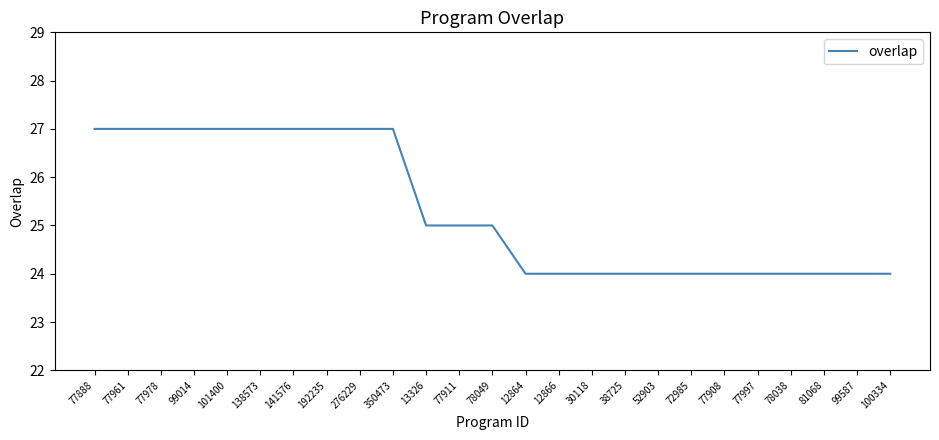

Reading left to right, transcribe all the data shown in this chart.

77888=27	77961=27	77978=27	99014=27	101400=27	138573=27	141576=27	192235=27	276229=27	350473=27	13326=25	77911=25	78049=25	12864=24	12866=24	30118=24	38725=24	52903=24	72985=24	77908=24	77997=24	78038=24	81068=24	99587=24	100334=24